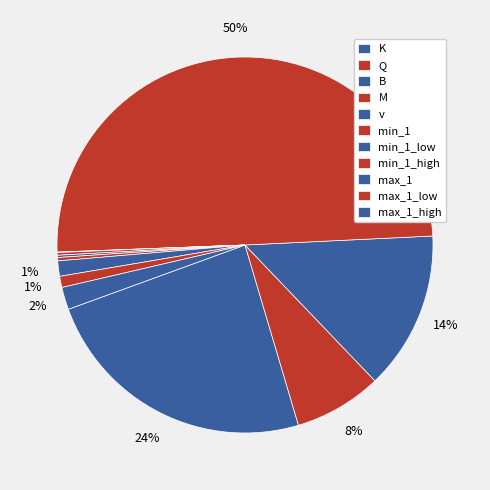

Count the number of slices in the pie.

12